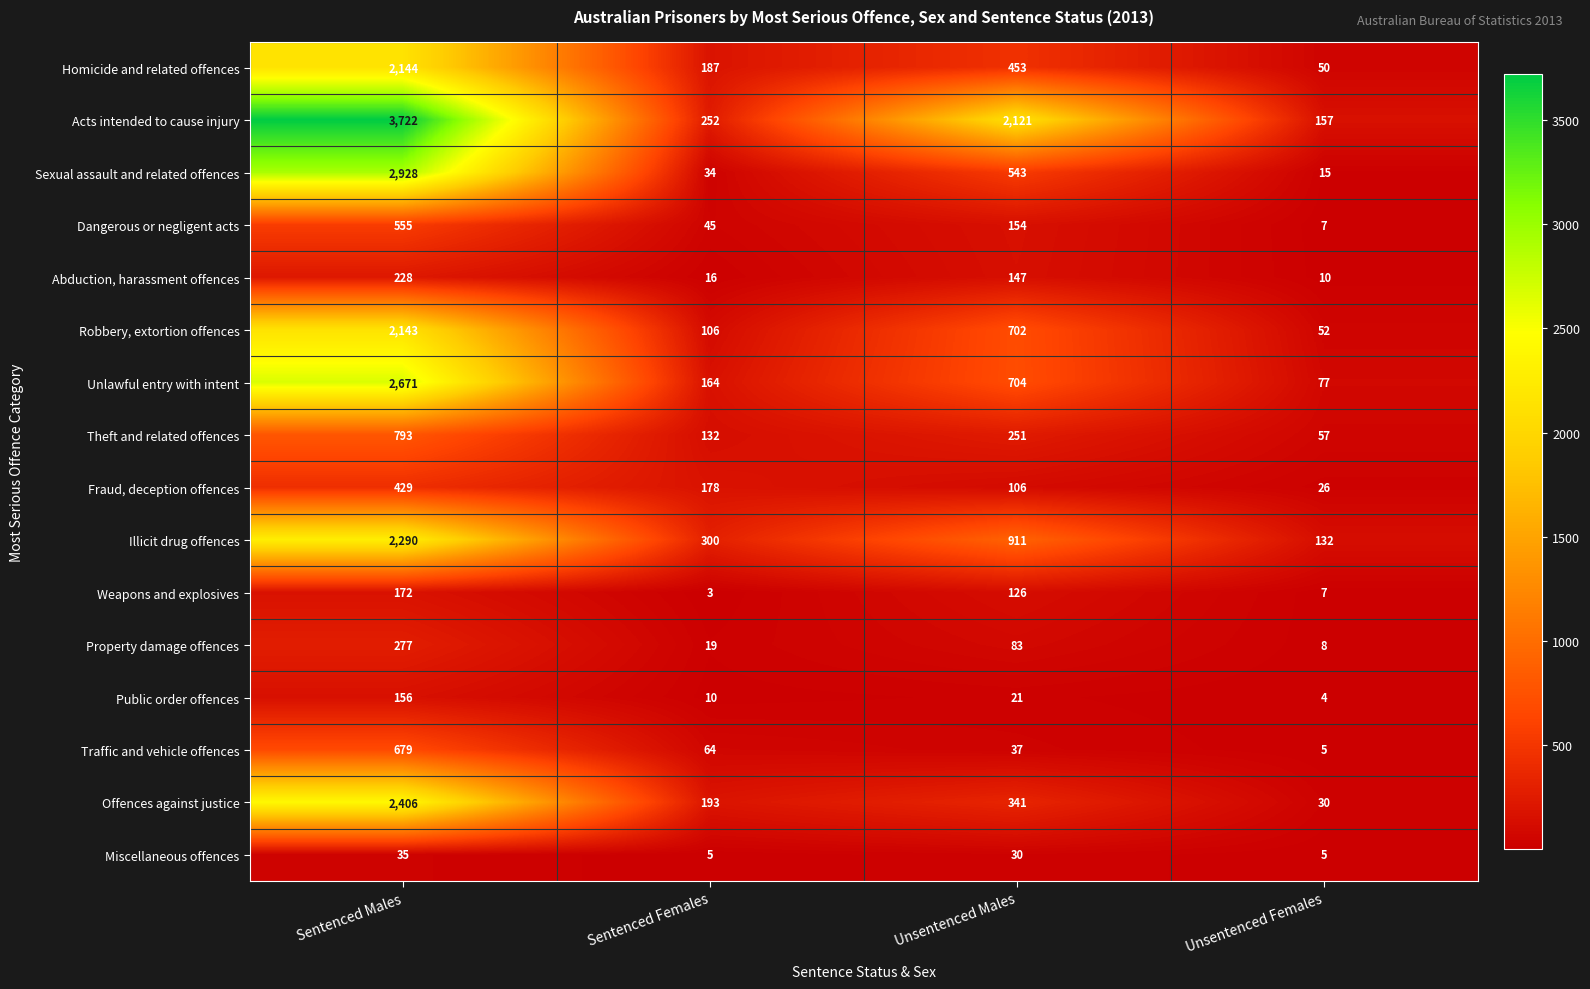

What is the average value of the Traffic and vehicle offences series?

196